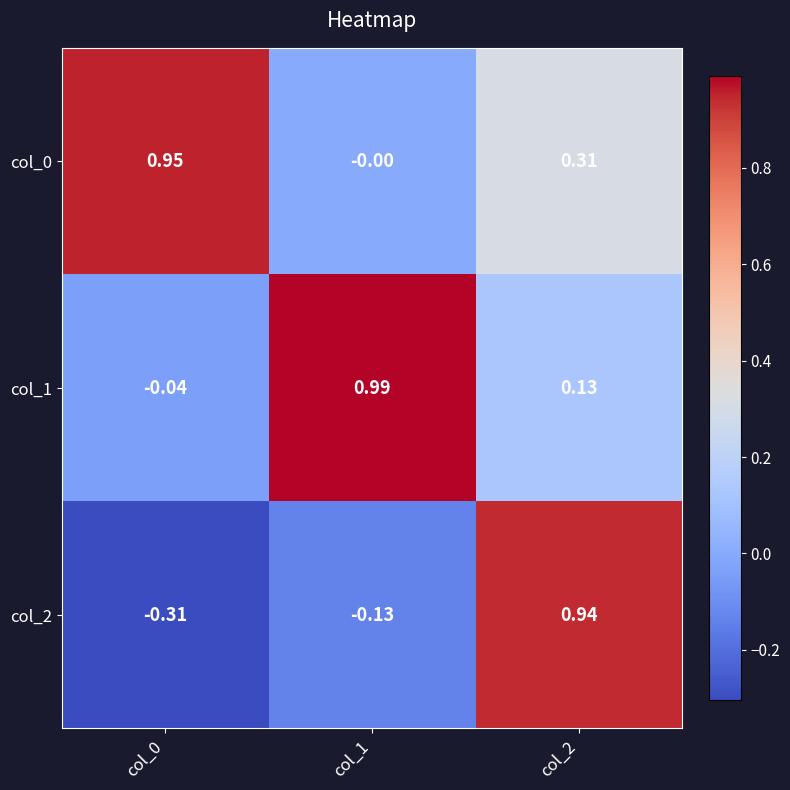

Is the value of col_0 at col_2 greater than the value of col_2 at col_2?

No